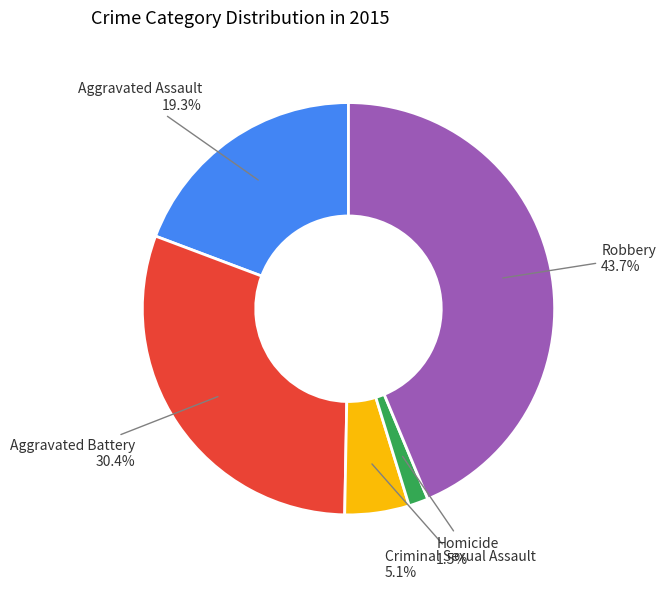

Is there any slice that represents more than half of the pie?

No